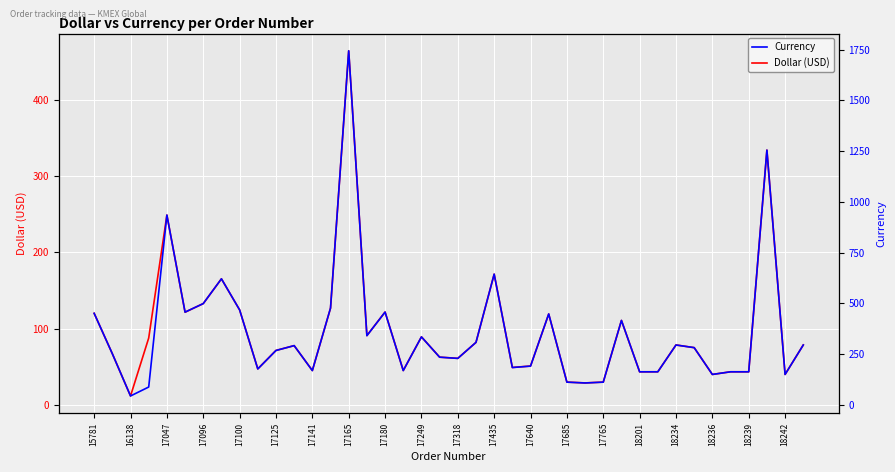

What is the maximum value for Currency?

1744